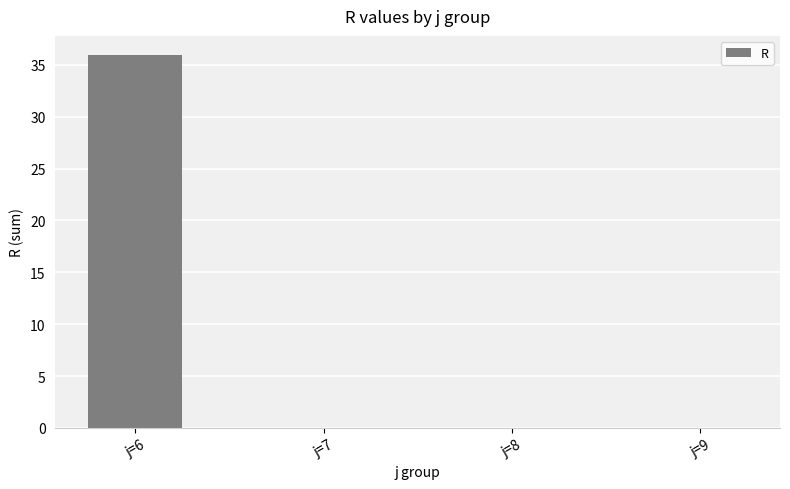

What is the greatest value displayed?

36